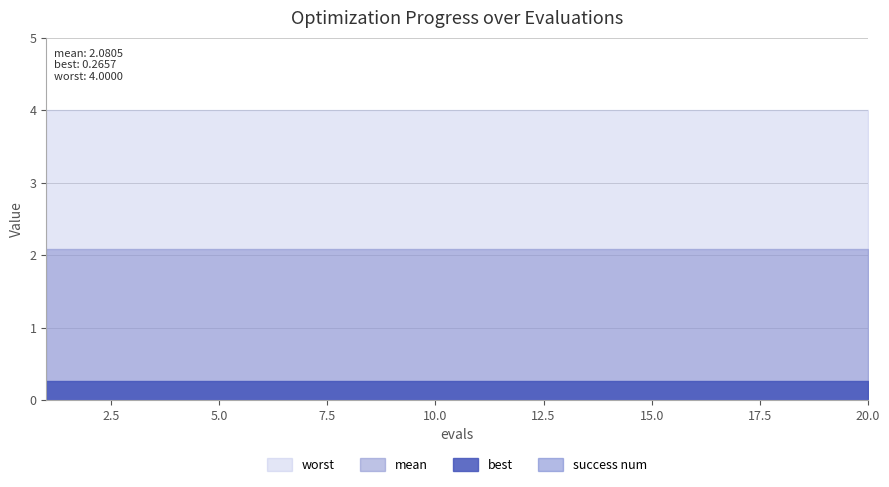

Reading left to right, list all the values displayed in this chart.

mean: 1=2.1	2=2.1	3=2.1	4=2.1	5=2.1	6=2.1	7=2.1	8=2.1	9=2.1	10=2.1	11=2.1	12=2.1	13=2.1	14=2.1	15=2.1	16=2.1	17=2.1	18=2.1	19=2.1	20=2.1
best: 1=0.3	2=0.3	3=0.3	4=0.3	5=0.3	6=0.3	7=0.3	8=0.3	9=0.3	10=0.3	11=0.3	12=0.3	13=0.3	14=0.3	15=0.3	16=0.3	17=0.3	18=0.3	19=0.3	20=0.3
worst: 1=4.0	2=4.0	3=4.0	4=4.0	5=4.0	6=4.0	7=4.0	8=4.0	9=4.0	10=4.0	11=4.0	12=4.0	13=4.0	14=4.0	15=4.0	16=4.0	17=4.0	18=4.0	19=4.0	20=4.0
success num: 1=0.0	2=0.0	3=0.0	4=0.0	5=0.0	6=0.0	7=0.0	8=0.0	9=0.0	10=0.0	11=0.0	12=0.0	13=0.0	14=0.0	15=0.0	16=0.0	17=0.0	18=0.0	19=0.0	20=0.0